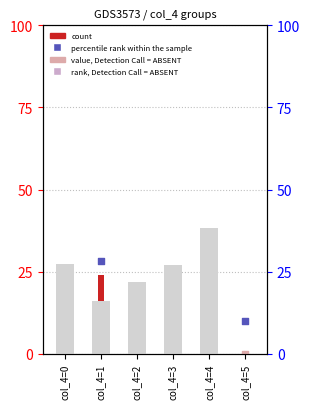

What is the total value across all series at col_4=1?

81.1